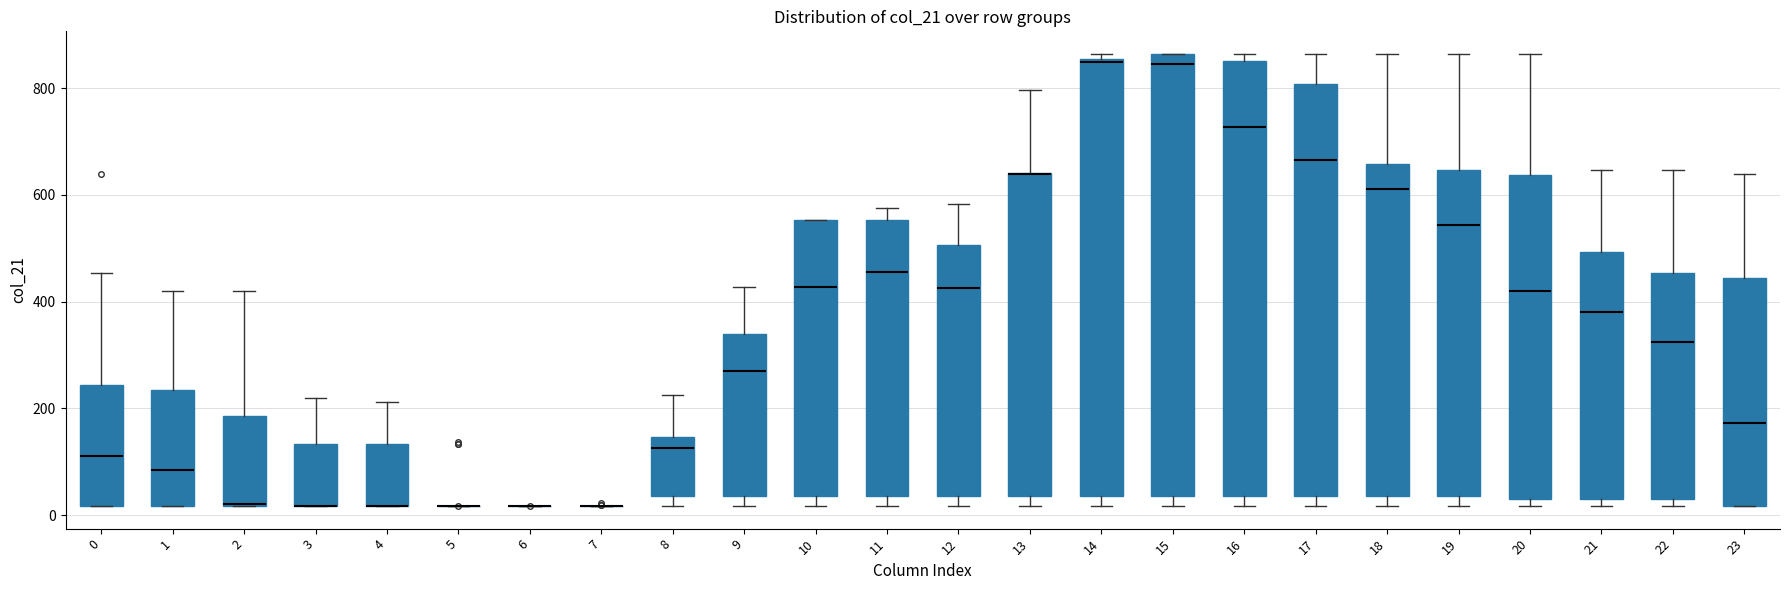

Reading left to right, transcribe this box plot: for each box, give where its median line is, the range the box spans, and where its two whiskers end, as read against the y-axis. The values are not printed on the chart, so give them approximately, as read against the axis.

0: median 120, box 20 to 240, whiskers 20 to 460
1: median 80, box 20 to 240, whiskers 20 to 420
2: median 20 (drawn on the box's lower edge), box 20 to 180, whiskers 20 to 420
3: median 20 (drawn on the box's lower edge), box 20 to 140, whiskers 20 to 220
4: median 20 (drawn on the box's lower edge), box 20 to 140, whiskers 20 to 220
5: box collapsed to a line at 20, whiskers 20 to 20
6: box collapsed to a line at 20, whiskers 20 to 20
7: box collapsed to a line at 20, whiskers 20 to 20
8: median 120, box 40 to 140, whiskers 20 to 220
9: median 280, box 40 to 340, whiskers 20 to 420
10: median 420, box 40 to 560, whiskers 20 to 560
11: median 460, box 40 to 560, whiskers 20 to 580
12: median 420, box 40 to 500, whiskers 20 to 580
13: median 640 (drawn on the box's upper edge), box 40 to 640, whiskers 20 to 800
14: median 840, box 40 to 860, whiskers 20 to 860 (just above the box's upper edge)
15: median 840, box 40 to 860, whiskers 20 to 860
16: median 720, box 40 to 840, whiskers 20 to 860
17: median 660, box 40 to 800, whiskers 20 to 860
18: median 620, box 40 to 660, whiskers 20 to 860
19: median 540, box 40 to 640, whiskers 20 to 860
20: median 420, box 40 to 640, whiskers 20 to 860
21: median 380, box 40 to 500, whiskers 20 to 640
22: median 320, box 40 to 460, whiskers 20 to 640
23: median 180, box 20 to 440, whiskers 20 to 640